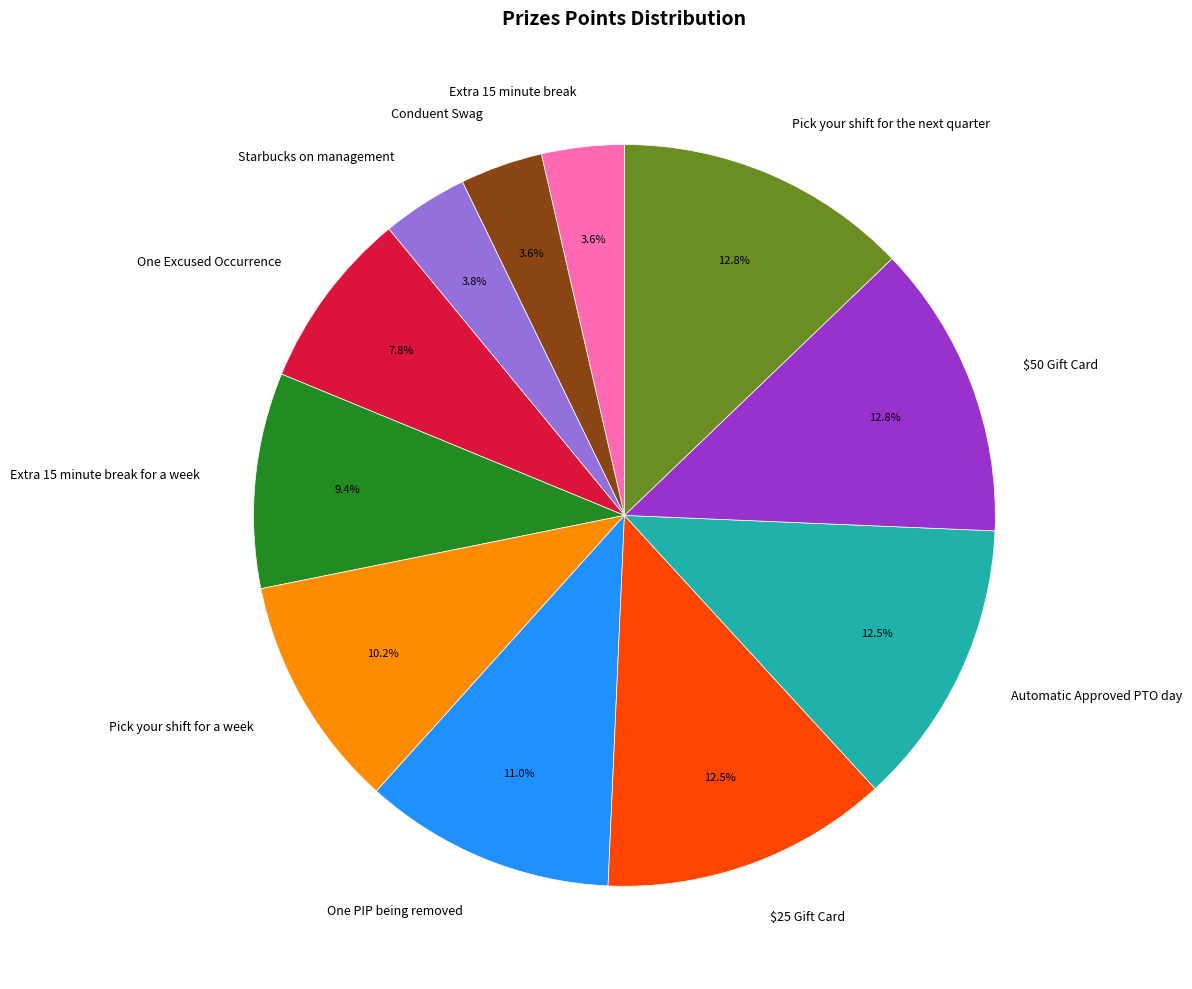

Does $50 Gift Card represent more than half of the total?

No